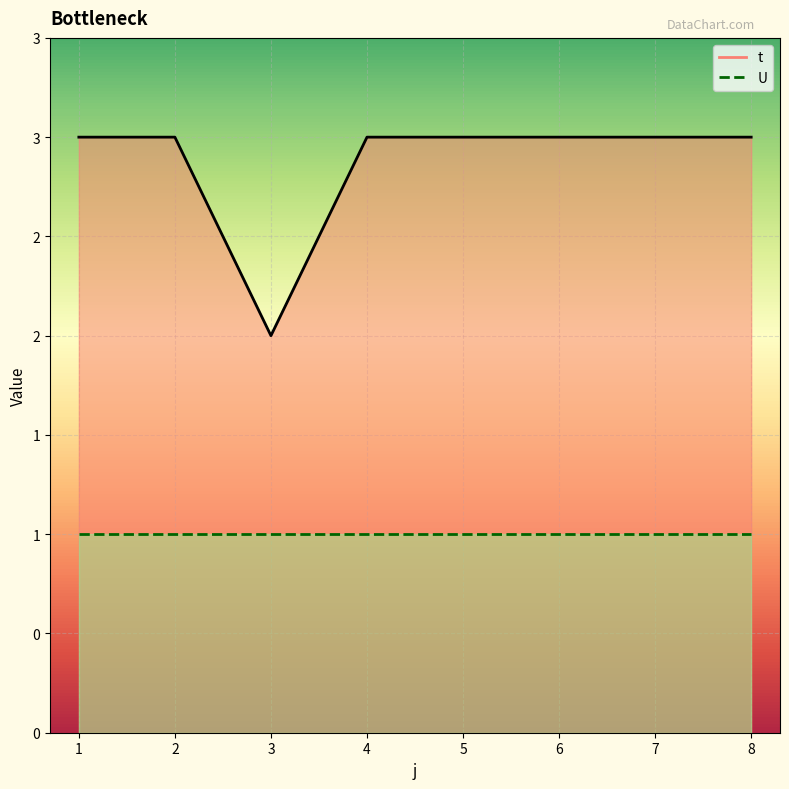

True or false: the data has more than 2 interior local peaks.

False